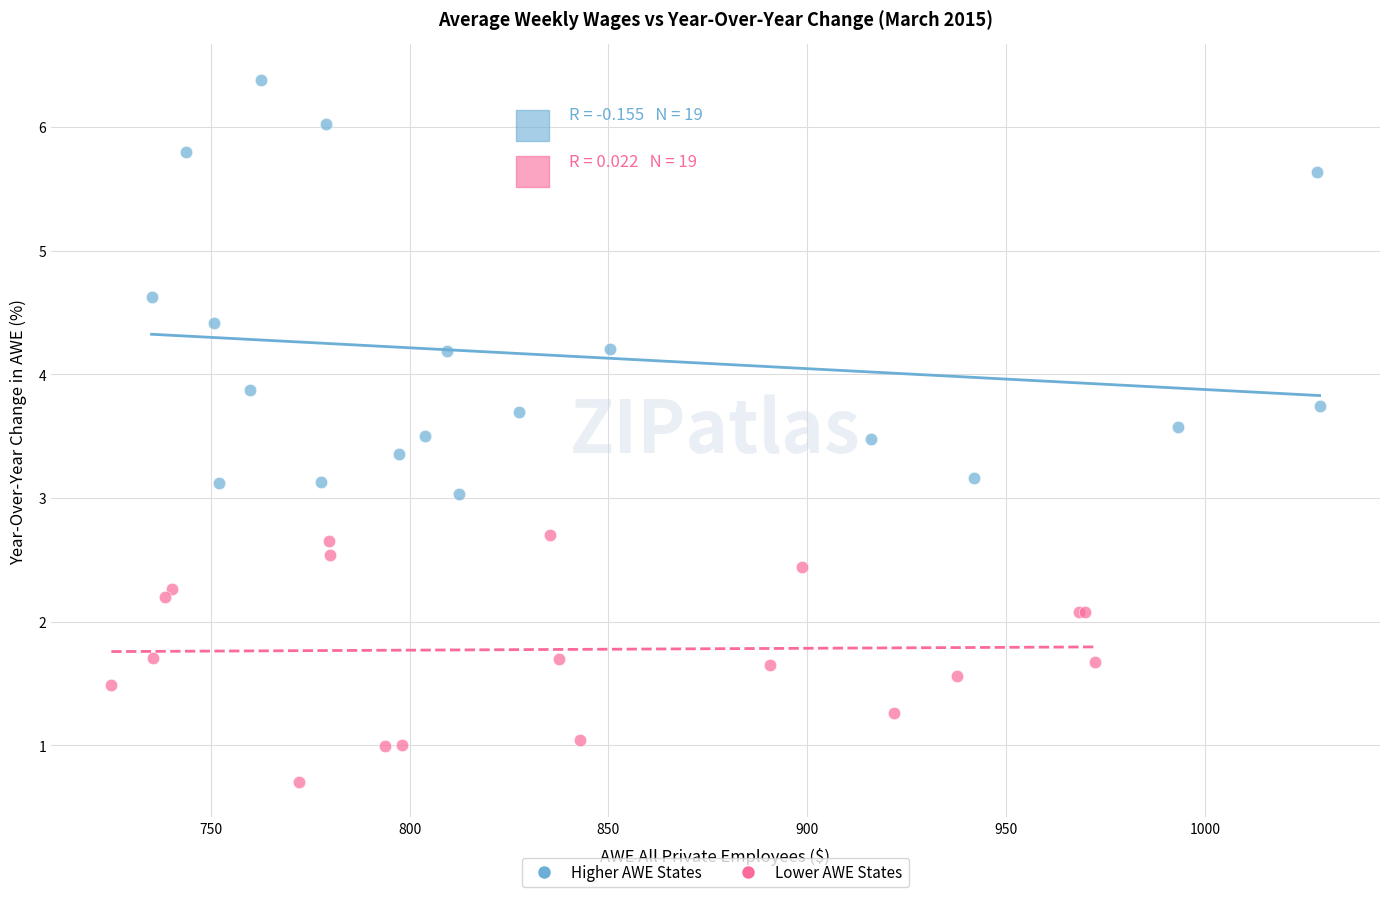

Which series has the largest Y range (max minus min)?

Higher AWE States